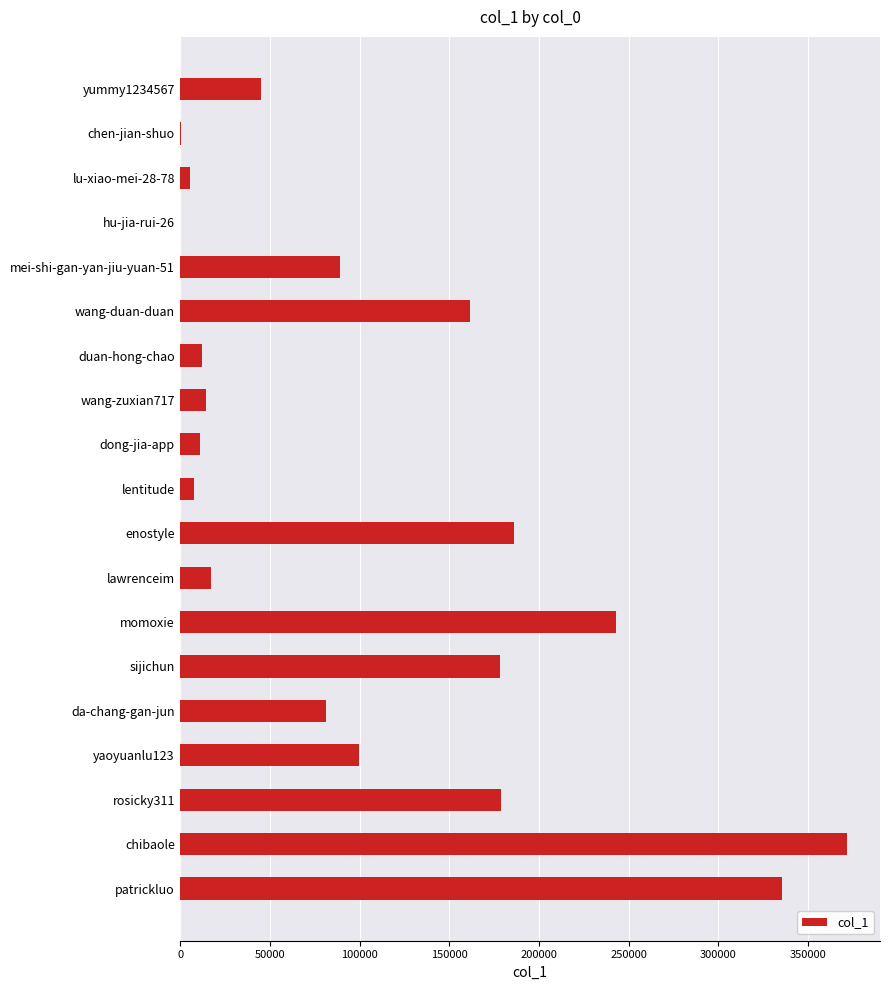

At which label is the value closest to 185803?

enostyle